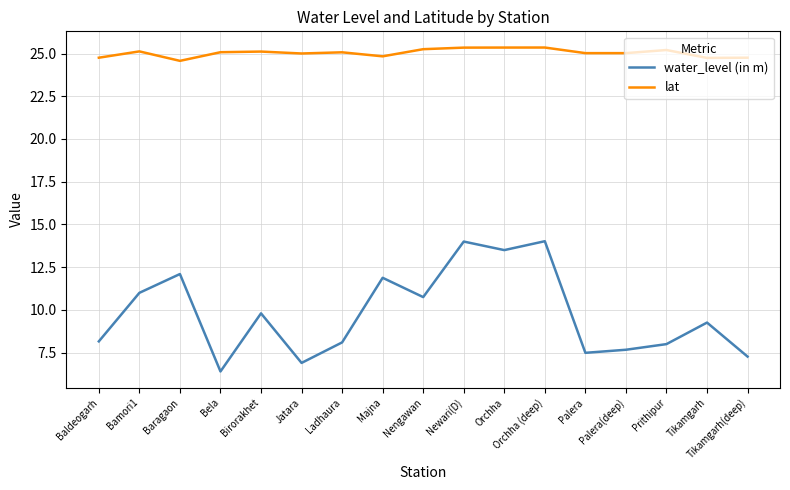

At how many categories does at least one series exceed 19?

17